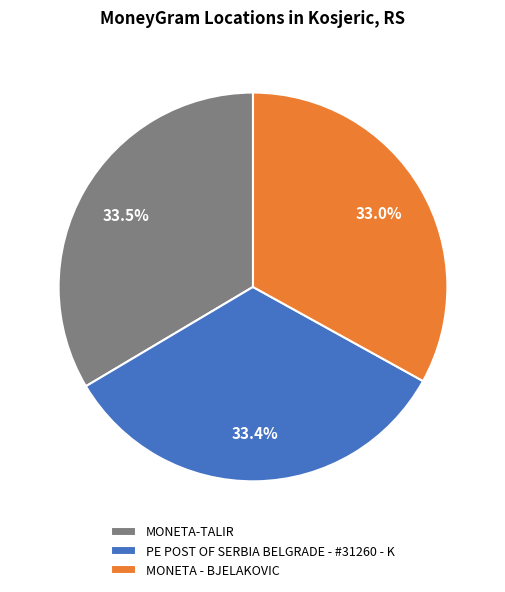

The PE POST OF SERBIA BELGRADE - #31260 - K slice represents 33% of the pie. True or false?

True